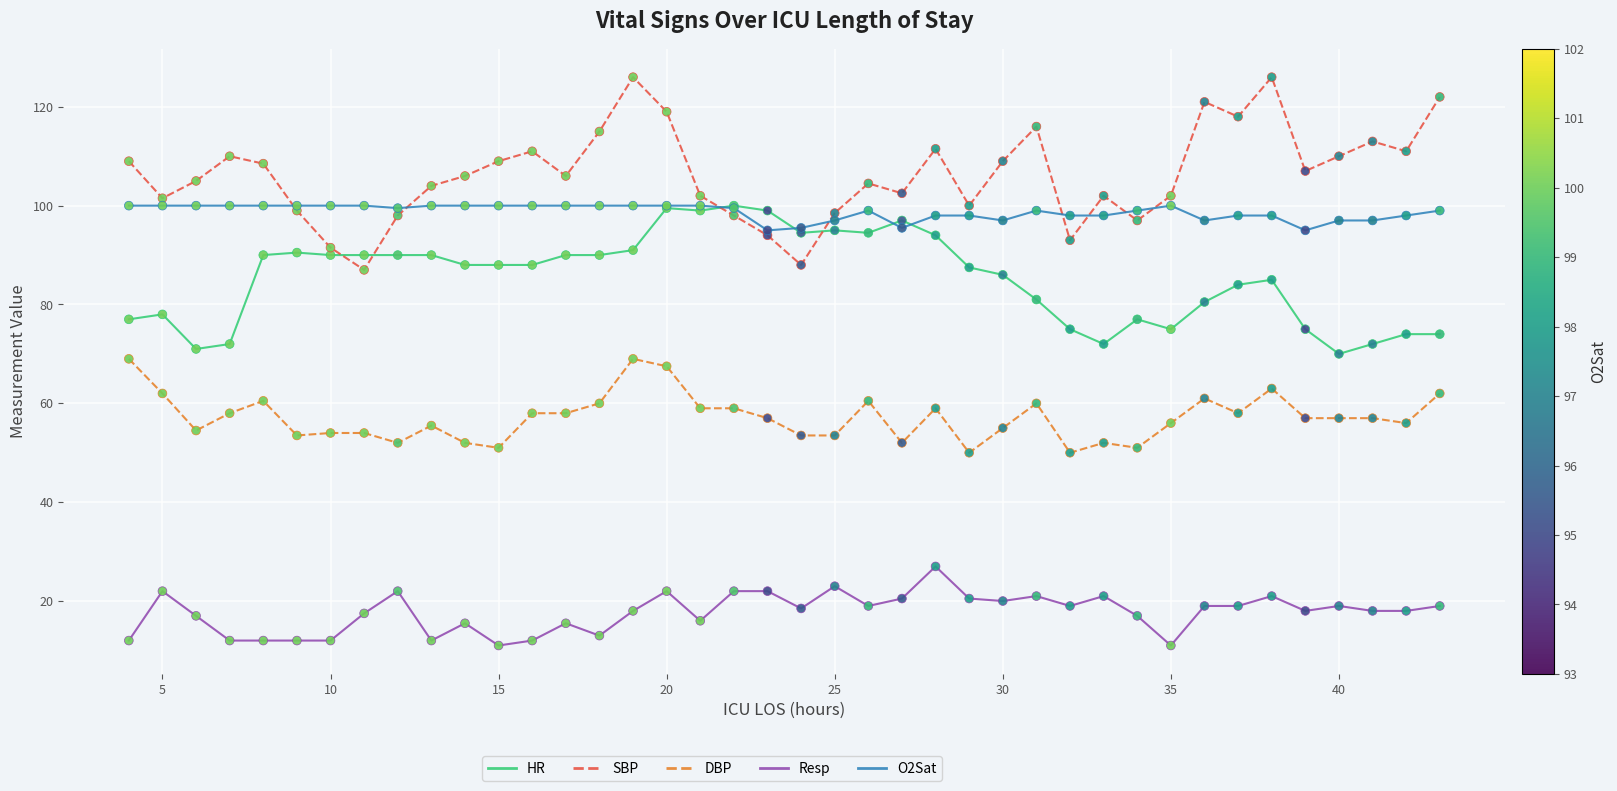

Which series has the largest total across all categories?

SBP